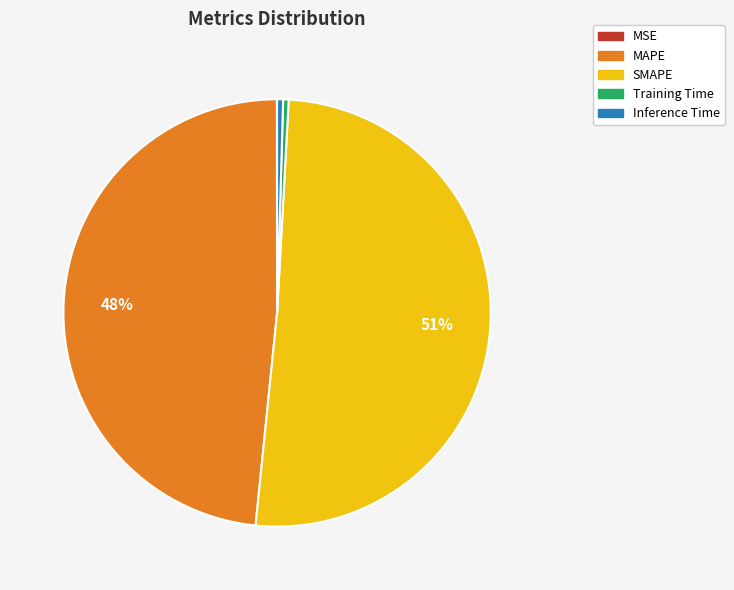

Between MAPE and Inference Time, which is larger?

MAPE